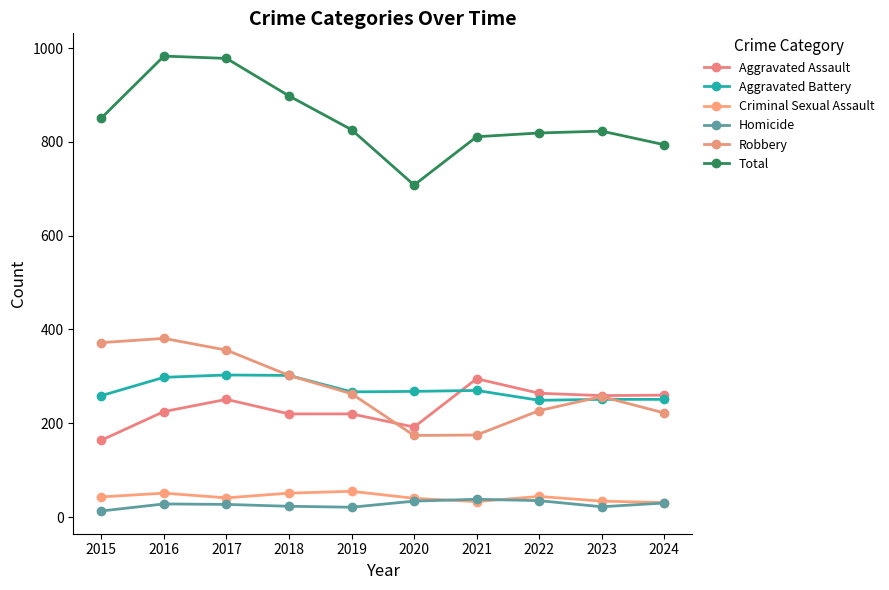

Where is the first local minimum for Aggravated Assault?

2020